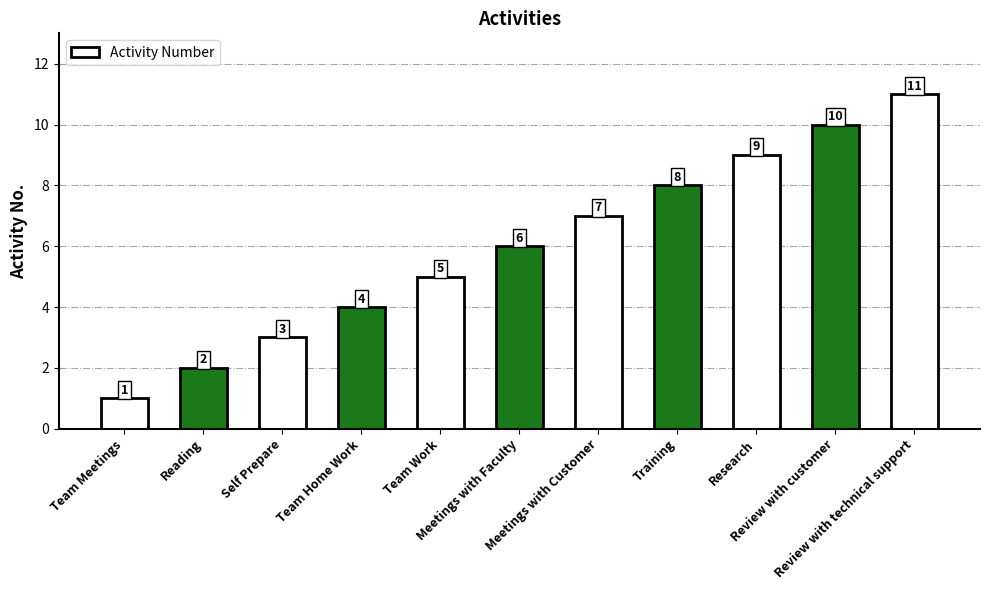

What is the label of the 11th bar from the right?

Team Meetings